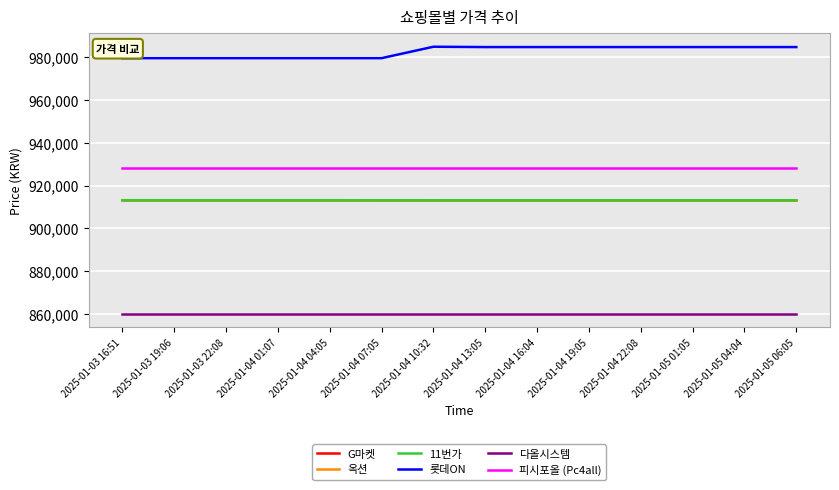

True or false: 옥션 and 피시포올 (Pc4all) cross at least once.

False